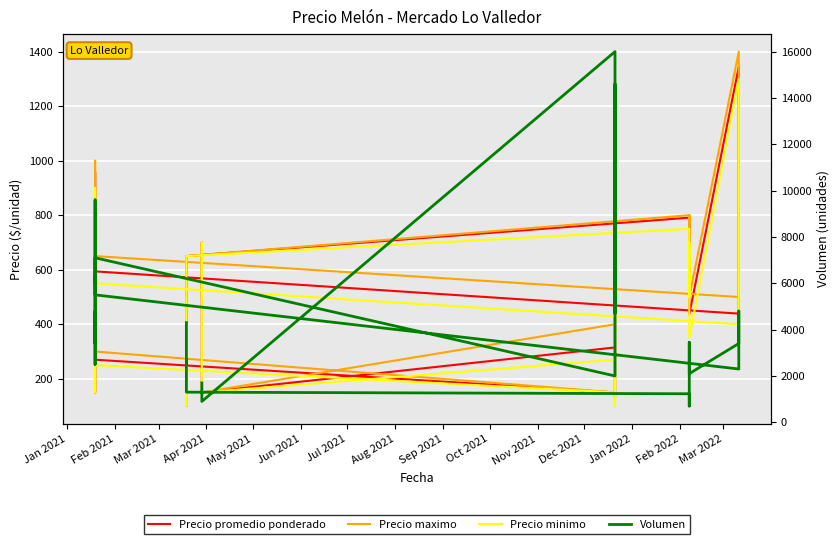

At how many categories does at least one series exceed 13767?

3